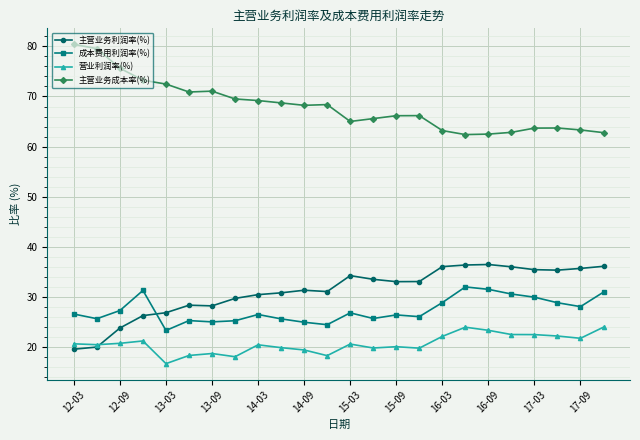

At how many categories does at least one series exceed 46?

24